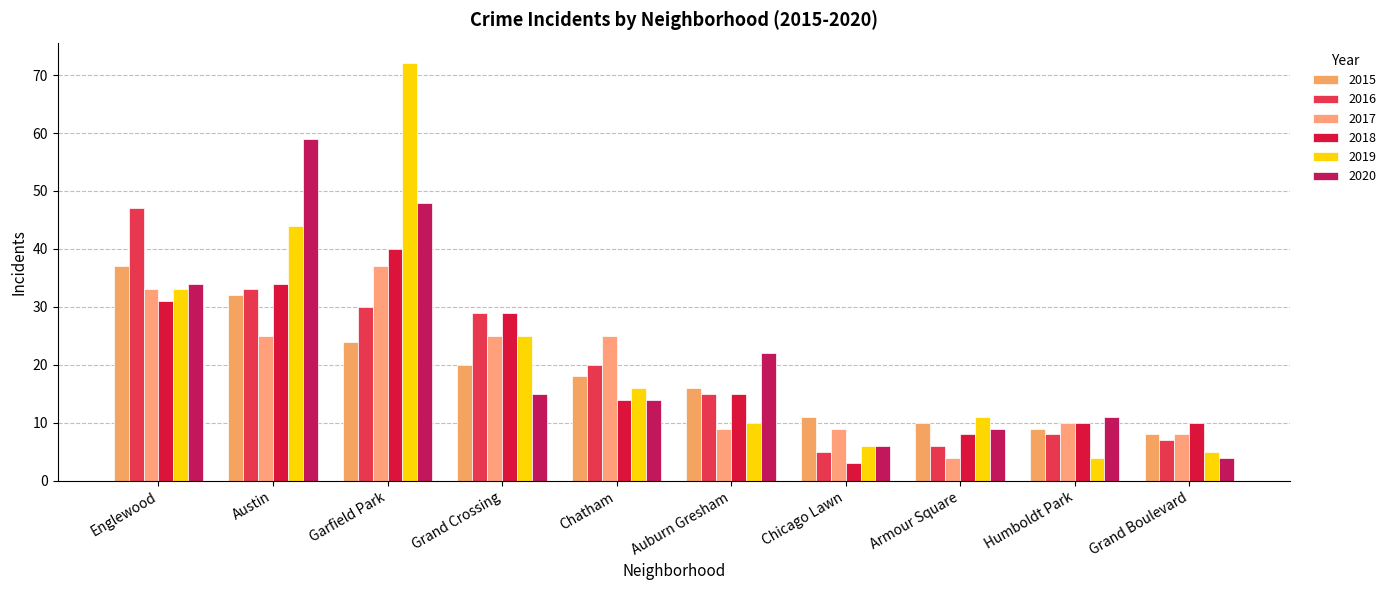

Count the number of categories in the chart.

10